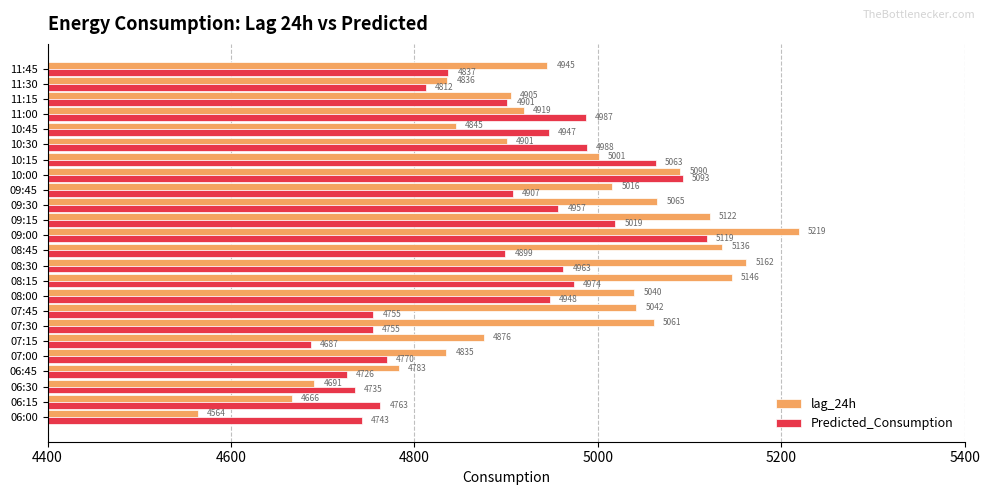

How many values in the Predicted_Consumption series are below 4907?

12